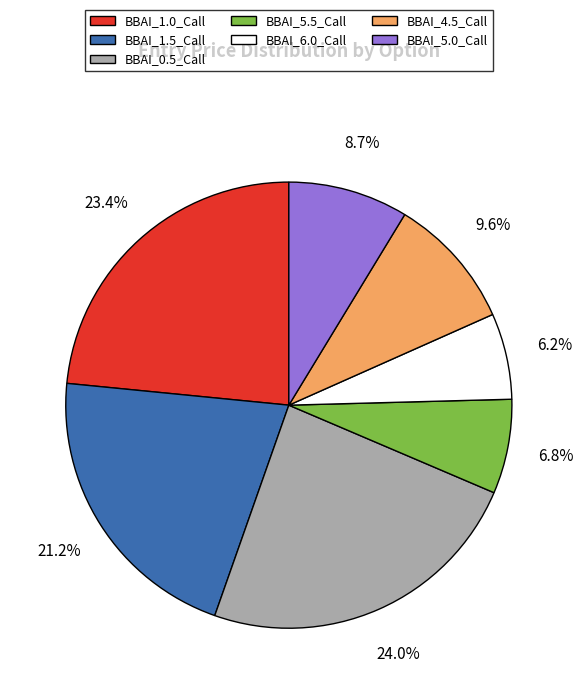

To the nearest percent, what is the difference between the largest and smallest slice percentages?

18%